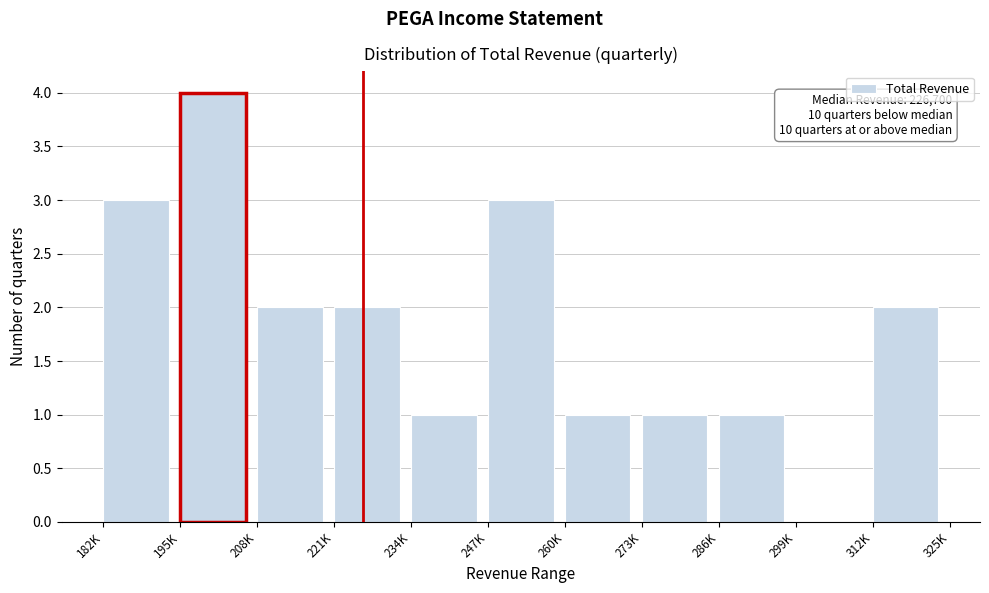

Reading left to right, extract all data points from this chart.

182K=3	195K=4	208K=2	221K=2	234K=1	247K=3	260K=1	273K=1	286K=1	299K=0	312K=2